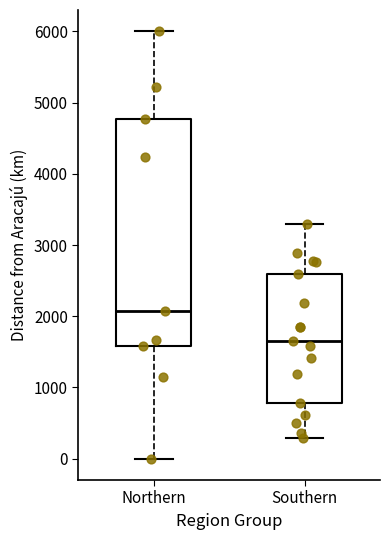

Reading left to right, read every box against the y-axis: the position of its median line, the range the box covers, and the ends of its whiskers. The values are not printed on the chart, so give them approximately, as read against the axis.

Northern: median 2100, box 1600 to 4800, whiskers 0 to 6000
Southern: median 1700, box 800 to 2600, whiskers 300 to 3300